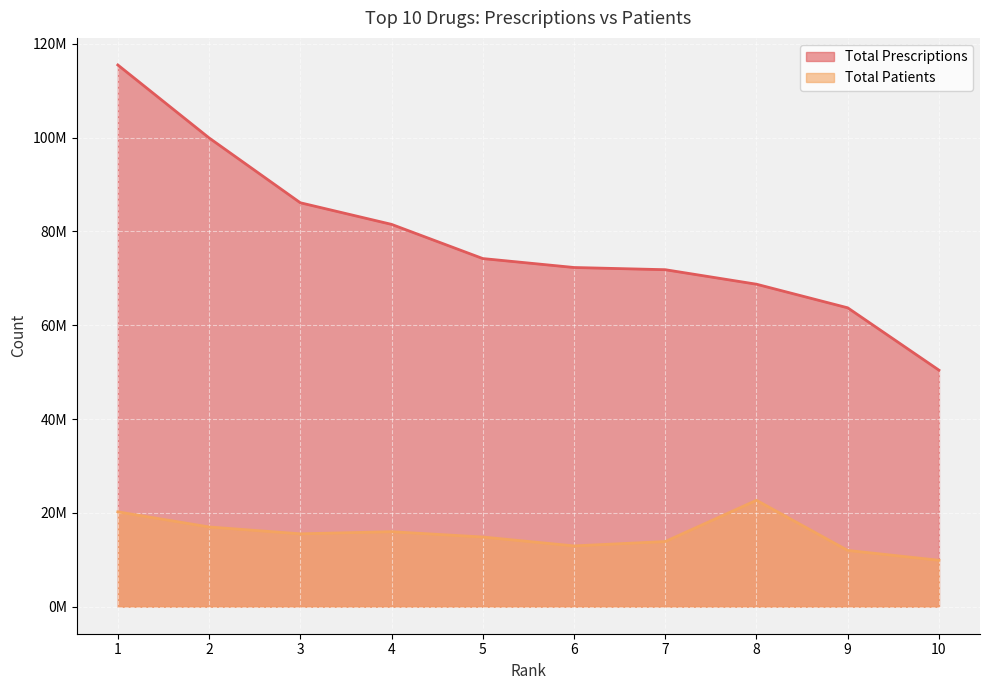

The value of Total Prescriptions at 8 is 68756036. True or false?

True